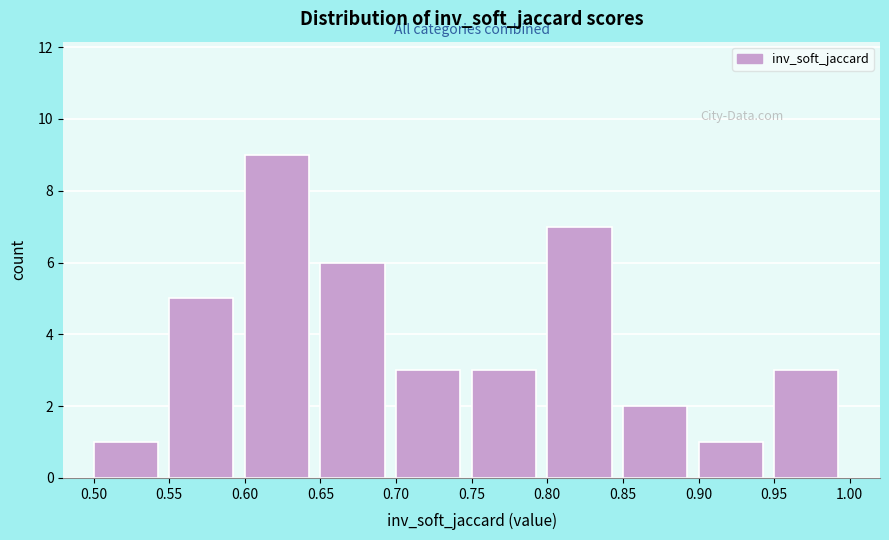

What is the height of the bar covering 0.60 to 0.65 on the x-axis? The values are not printed on the chart, so give them approximately, as read against the axis.

9